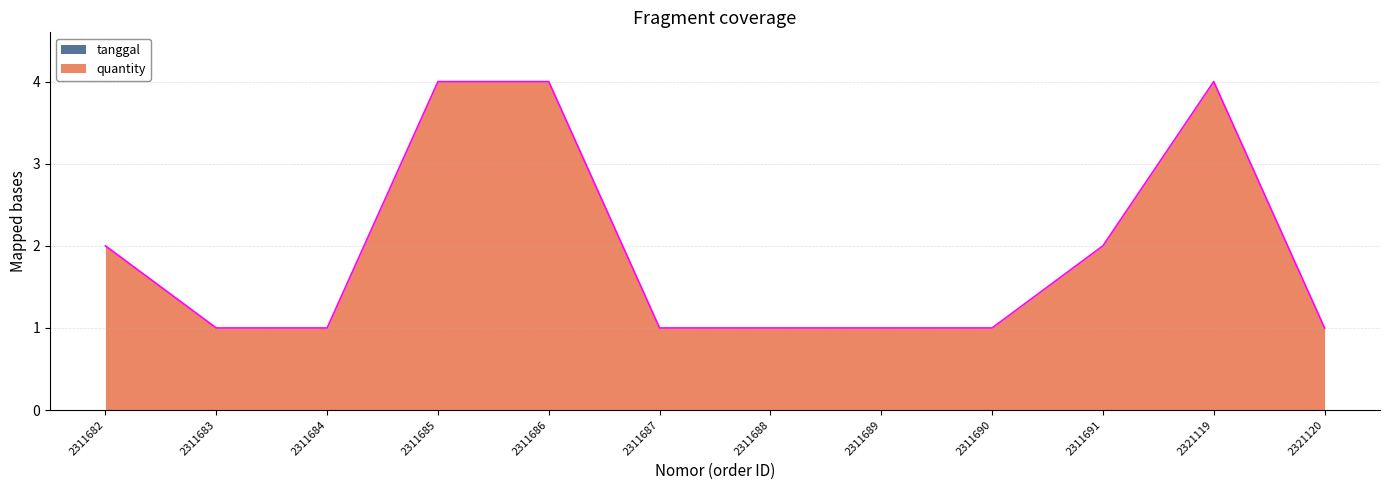

What is the greatest value displayed?

4